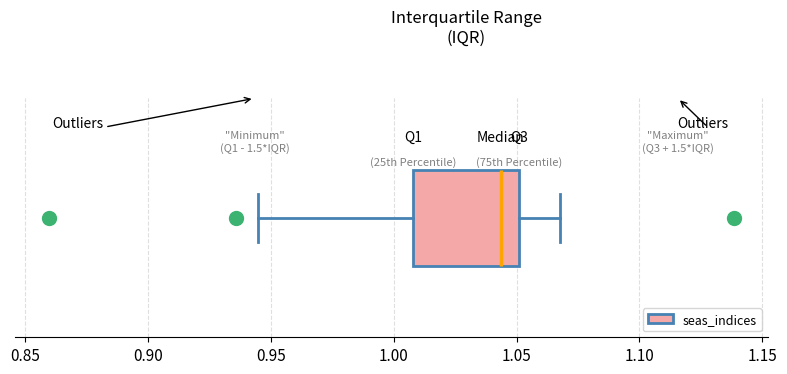

Where is the right edge of the box on the x-axis? The values are not printed on the chart, so give them approximately, as read against the axis.

1.050